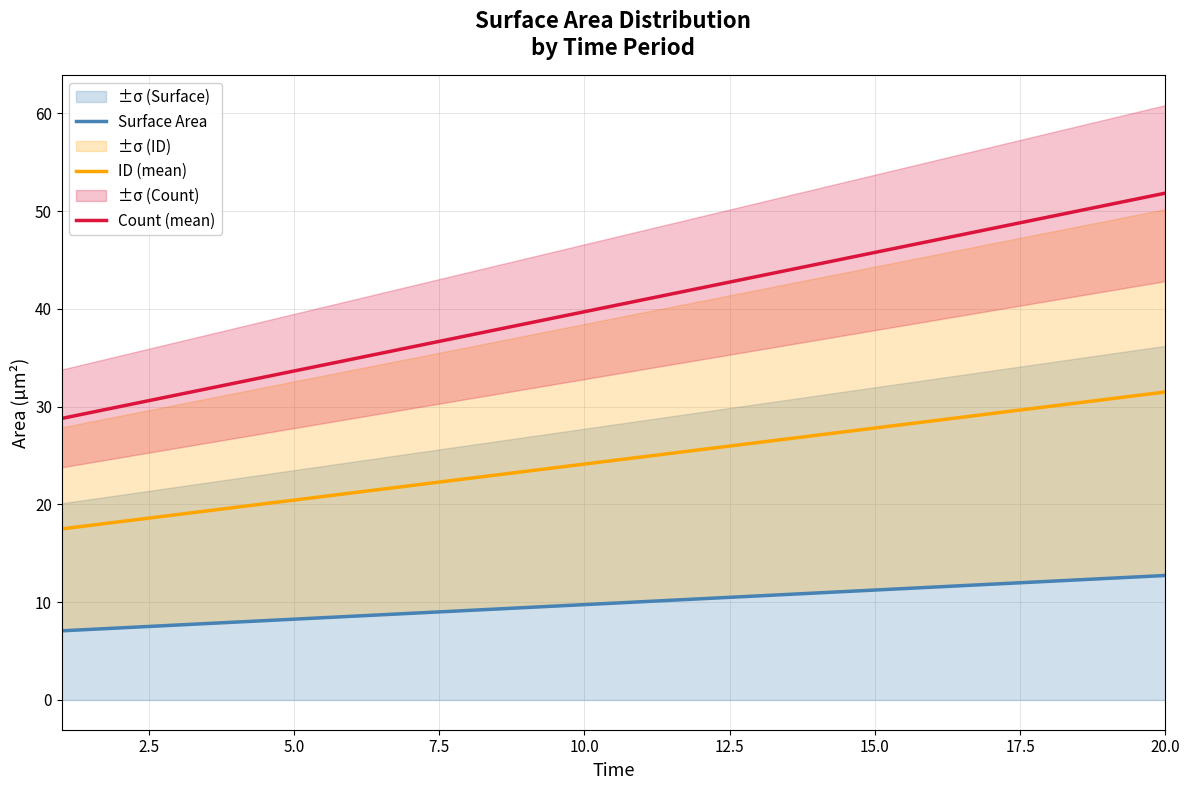

True or false: ID (mean) and Surface Area intersect in this chart.

False